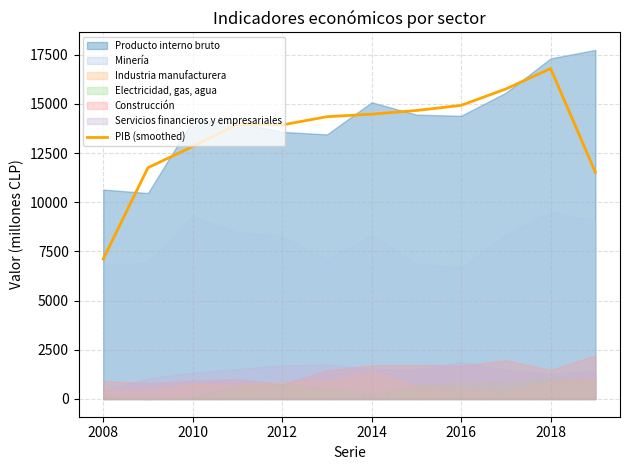

Which category has the highest value in the PIB (smoothed) series?

2018